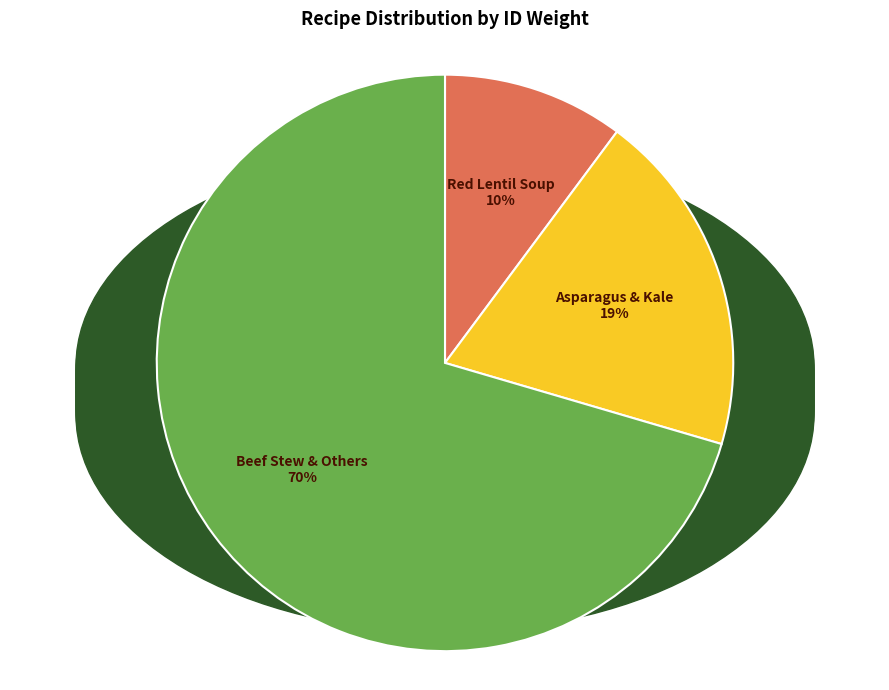

Rank the categories by value from lowest to highest.

Red Lentil Soup, Asparagus & Kale, Beef Stew & Others